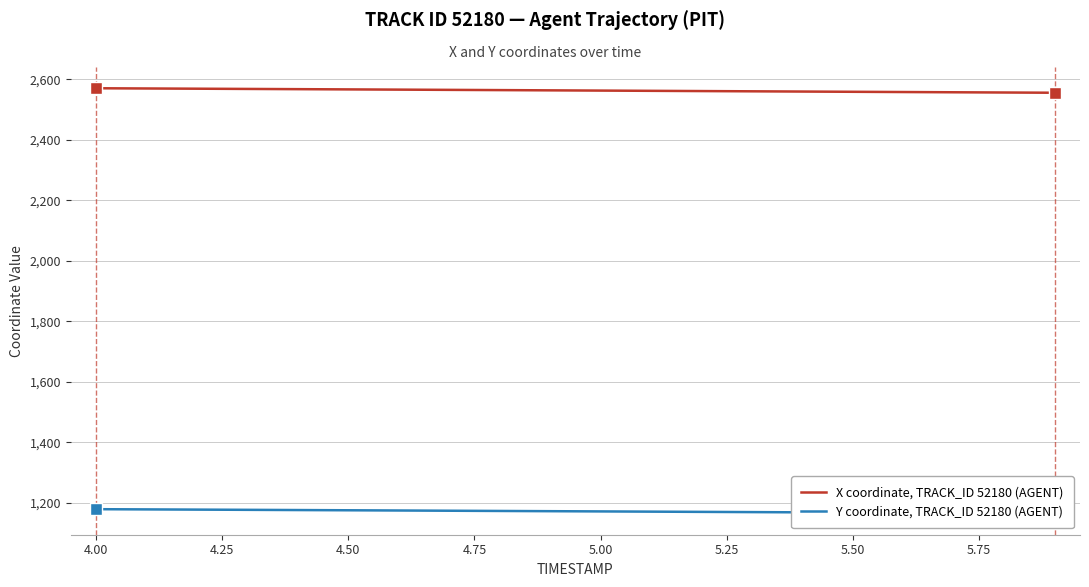

Rank the series by their maximum value, from highest to lowest.

X coordinate, TRACK_ID 52180 (AGENT), Y coordinate, TRACK_ID 52180 (AGENT)